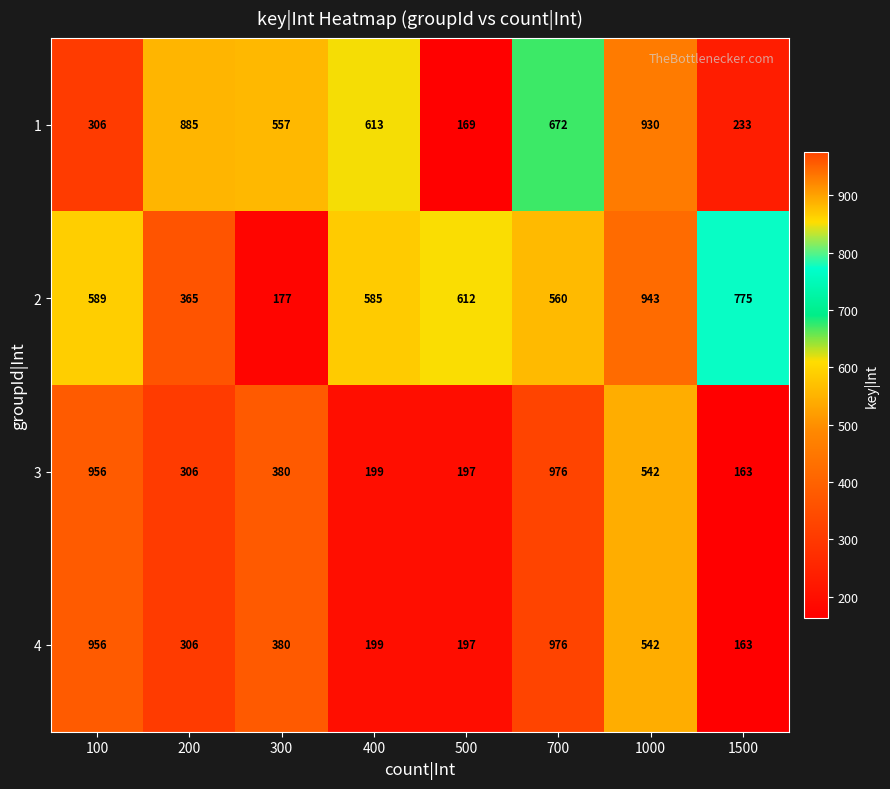

At which label does 4 first exceed 380?

100